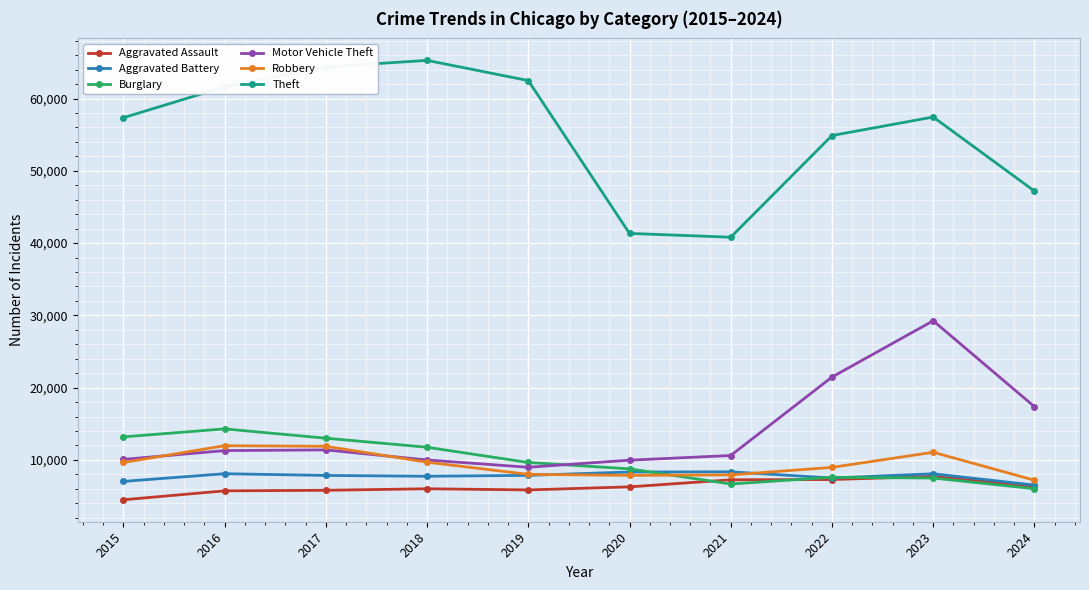

The value of Burglary at 2021 is 6662. True or false?

True